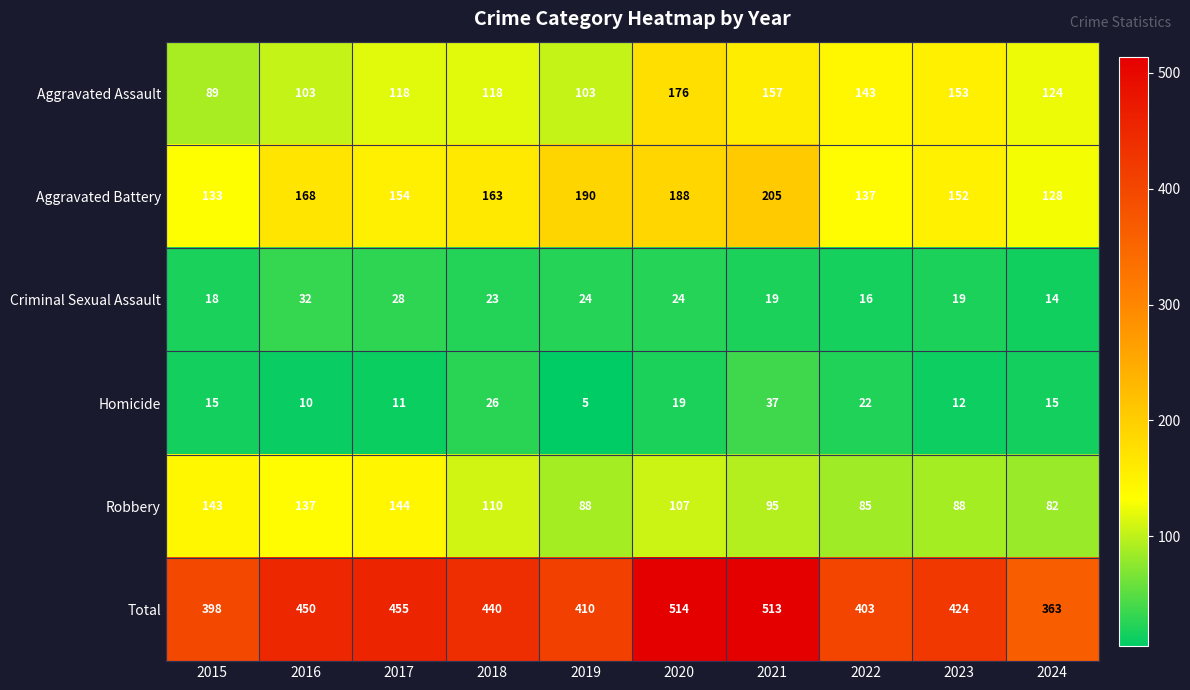

What is the difference between the second highest and second lowest values in the Aggravated Assault series?

54